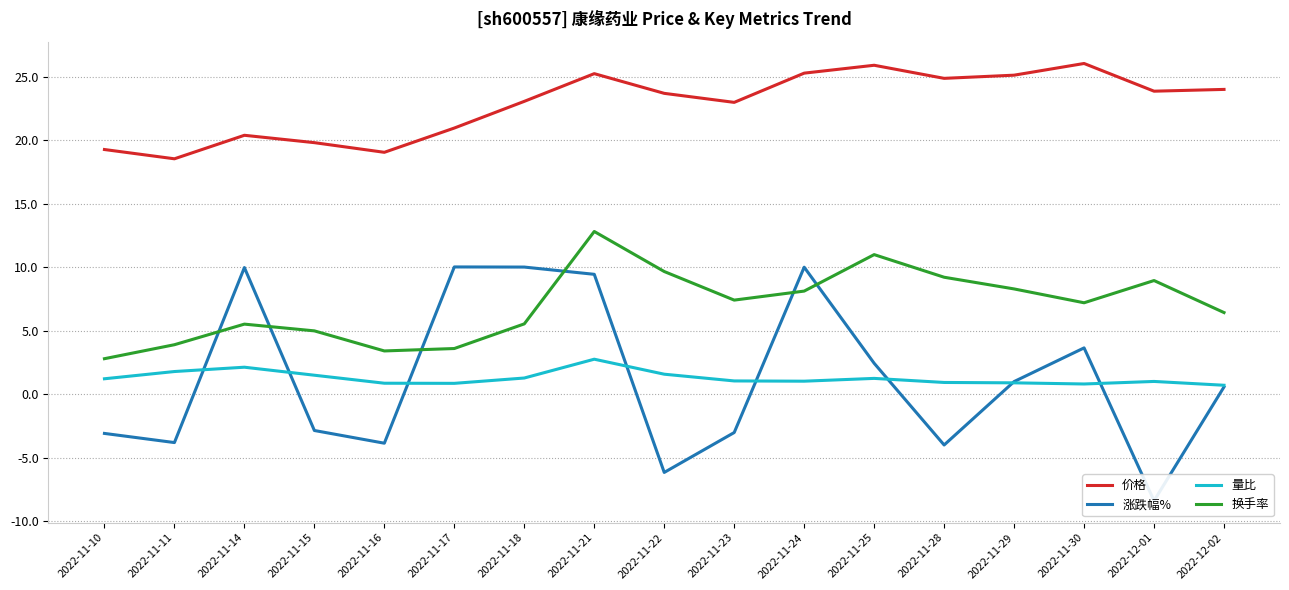

Where does the 量比 series first go above 1?

2022-11-10